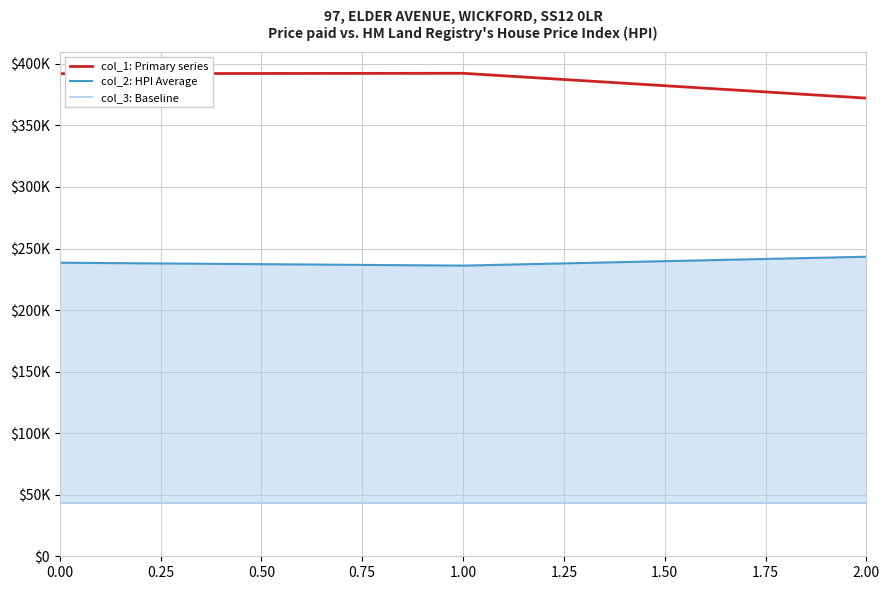

What is the maximum value for col_1: Primary series?

392352.9